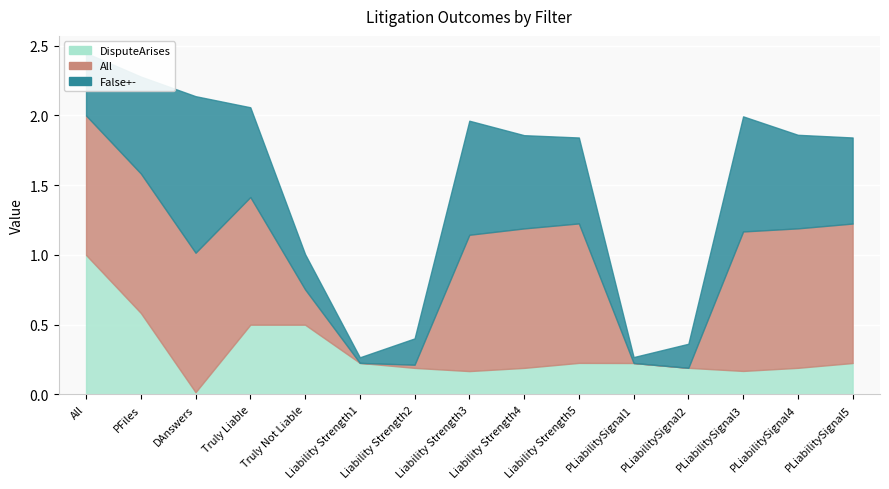

List the series in order of their peak value, lowest first.

DisputeArises, All, False+-